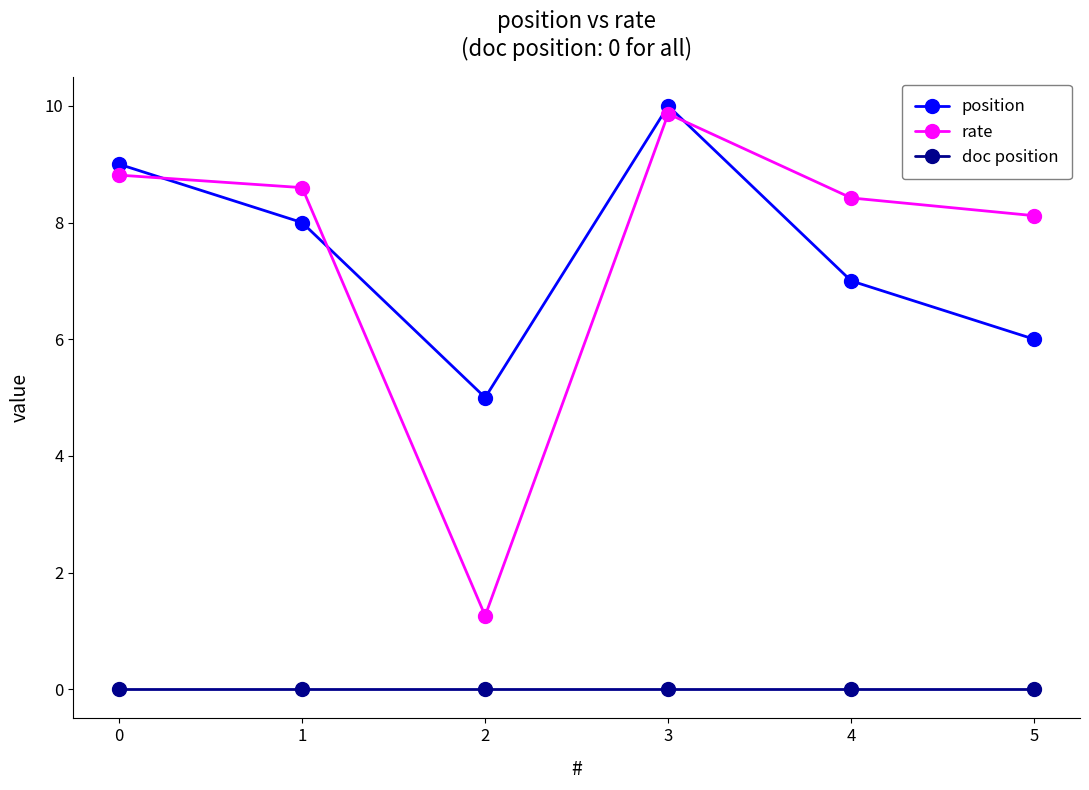

True or false: rate has more than 0 interior local peaks.

True